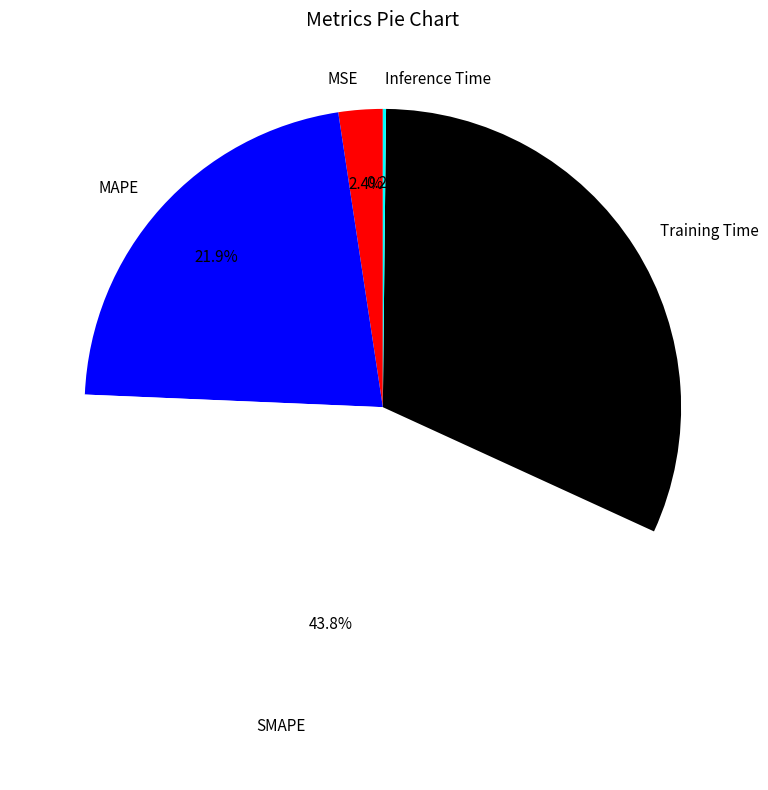

What portion of the pie excludes MSE?

97.6%